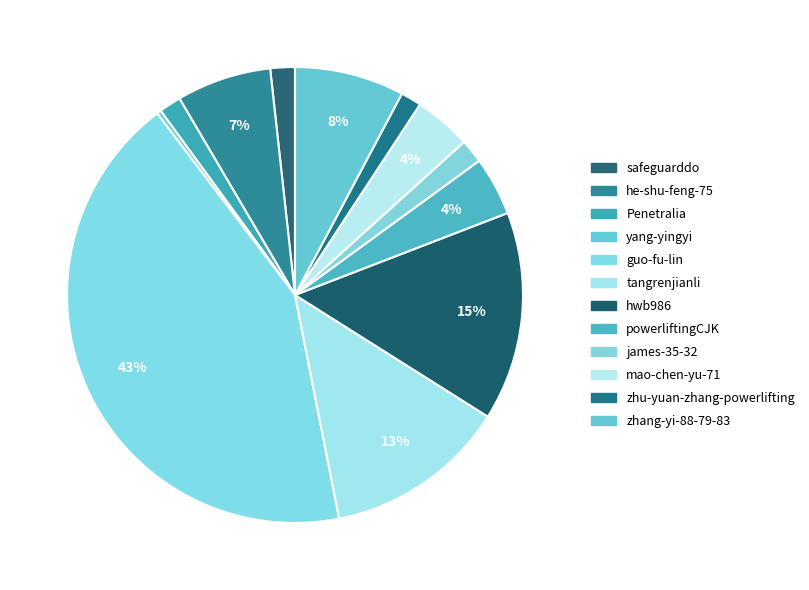

How many slices are in this pie chart?

12